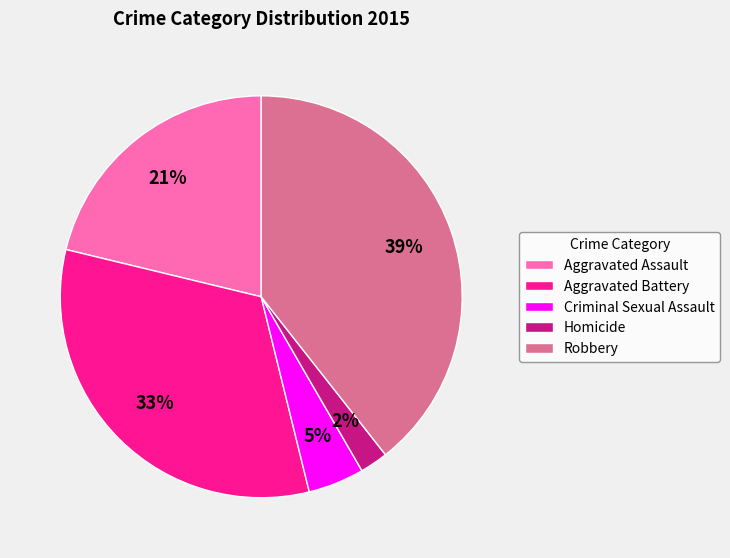

What is the largest slice in the pie chart?

Robbery